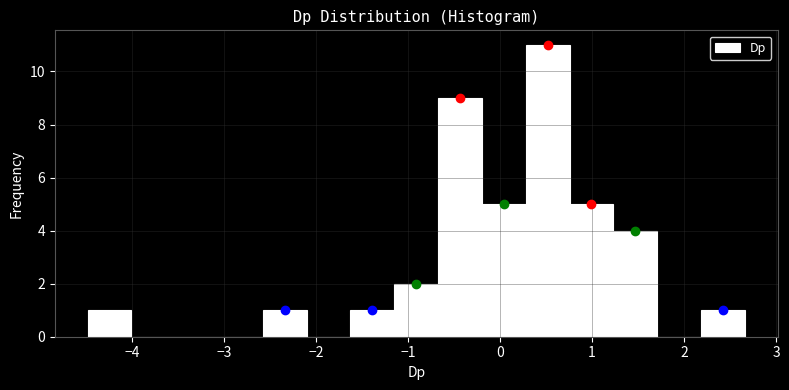

Which range on the x-axis has the tallest bar?

0.3 to 0.8